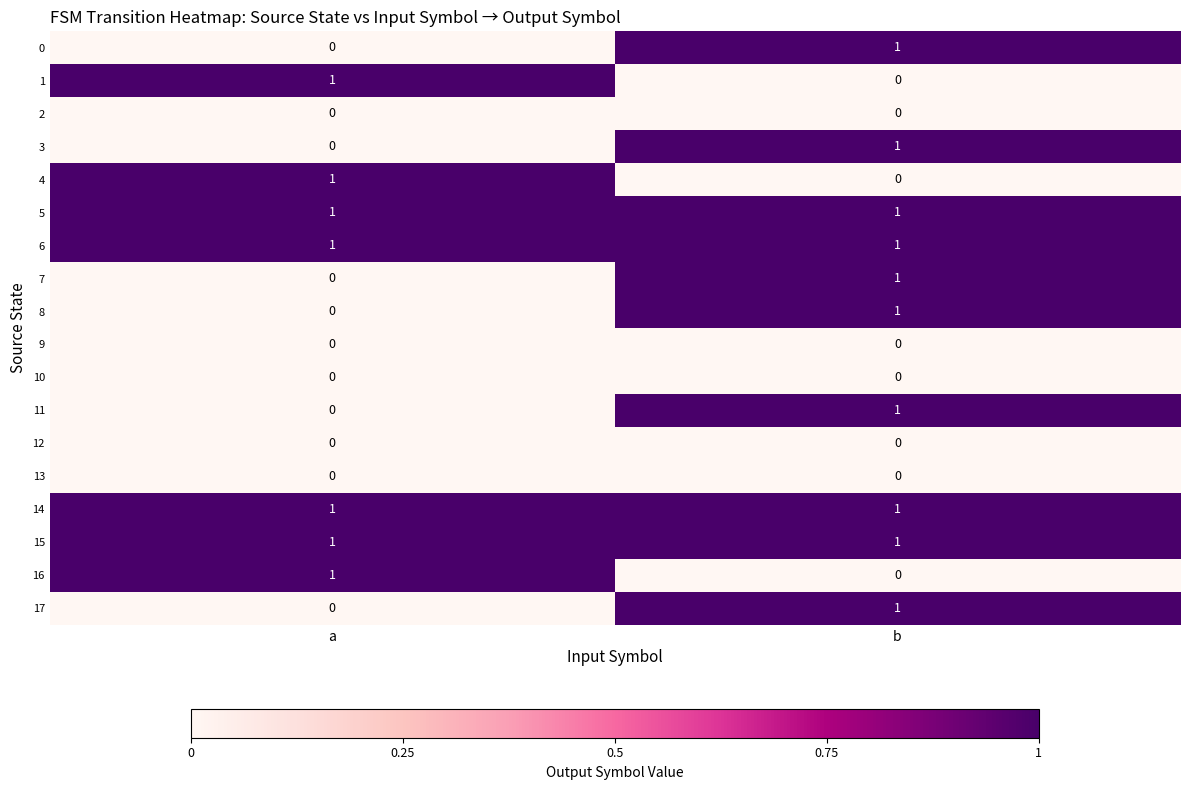

Which category has the lowest value in the 1 series?

b